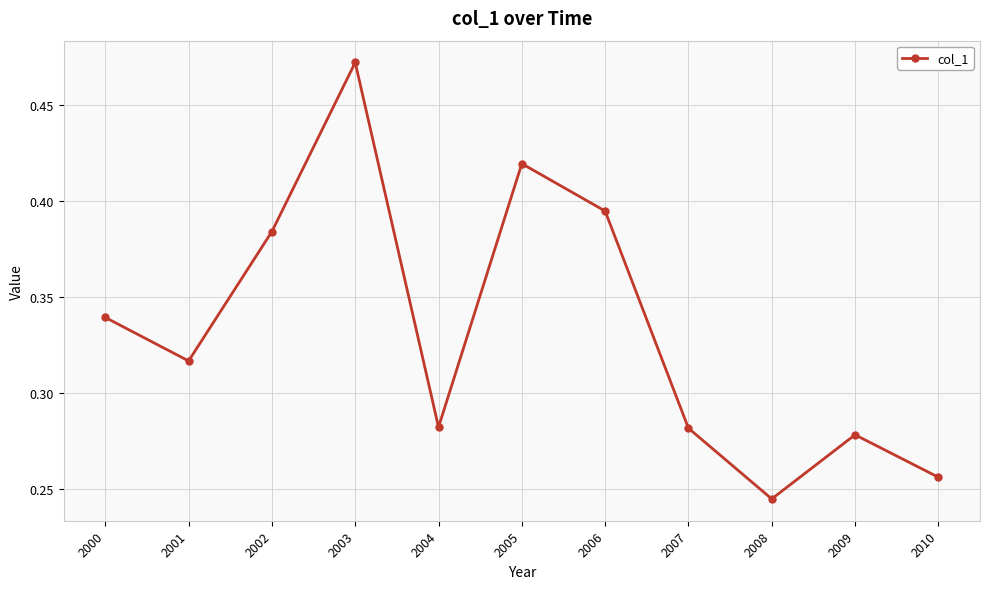

What is the sum of the values at 2007 and 2002?

0.7